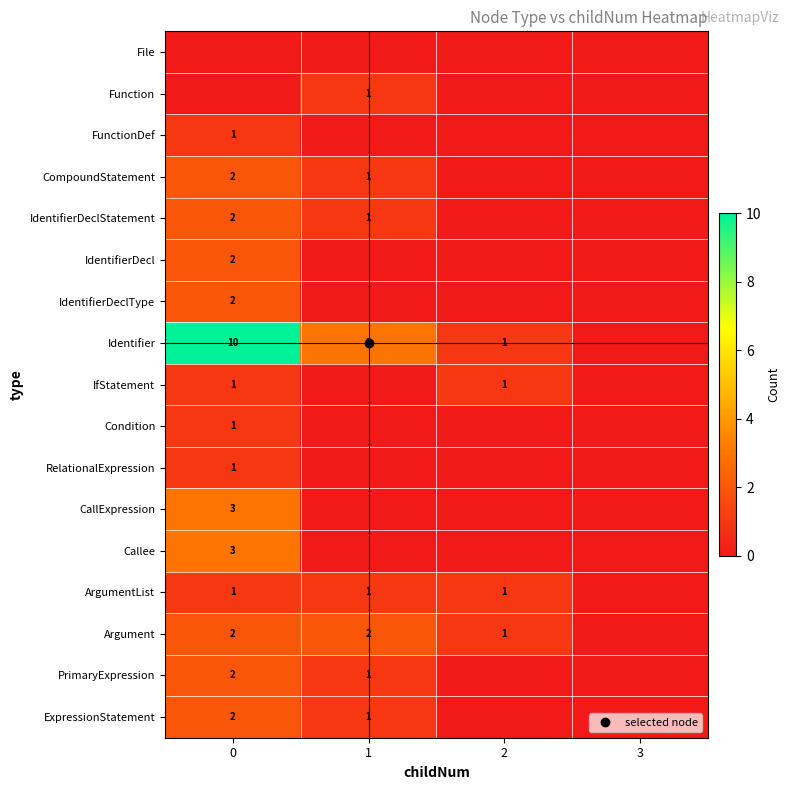

What is the difference between the maximum and minimum values in the RelationalExpression series?

1